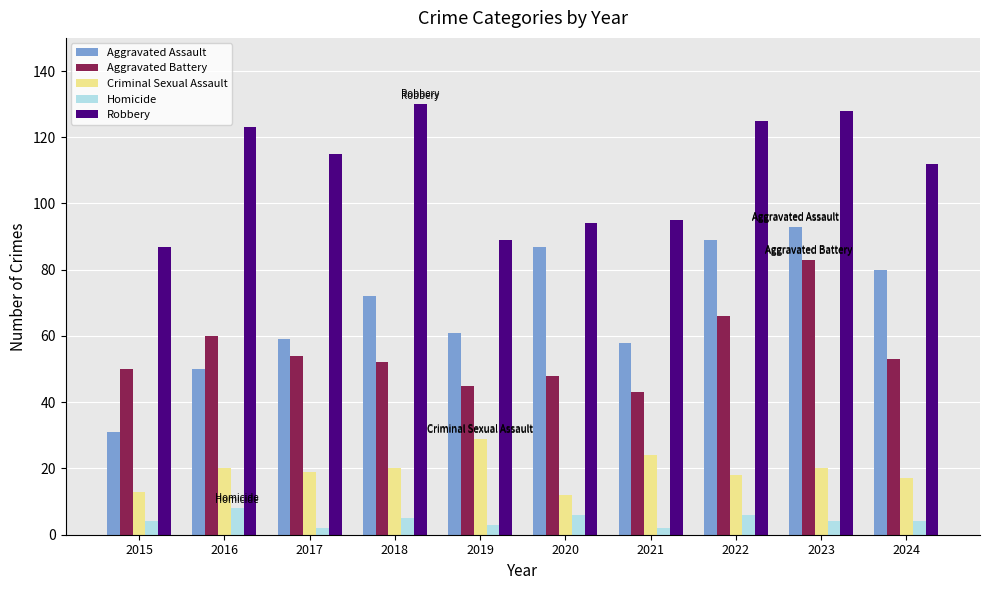

At how many categories does at least one series exceed 80?

10